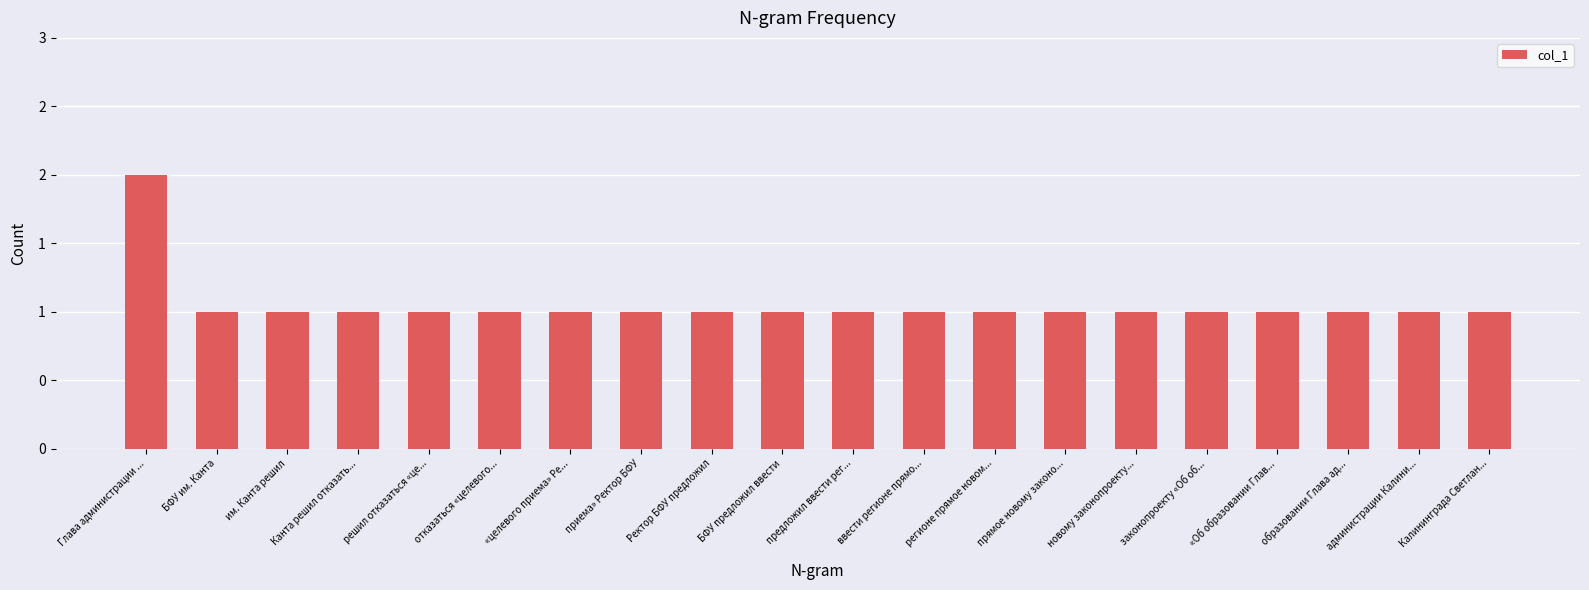

Reading right to left, extract all data points from this chart.

Калининграда Светлан...=1	администрации Калини...=1	образовании Глава ад...=1	«Об образовании Глав...=1	законопроекту «Об об...=1	новому законопроекту...=1	прямое новому законо...=1	регионе прямое новом...=1	ввести регионе прямо...=1	предложил ввести рег...=1	БФУ предложил ввести=1	Ректор БФУ предложил=1	приема» Ректор БФУ=1	«целевого приема» Ре...=1	отказаться «целевого...=1	решил отказаться «це...=1	Канта решил отказать...=1	им. Канта решил=1	БФУ им. Канта=1	Глава администрации ...=2